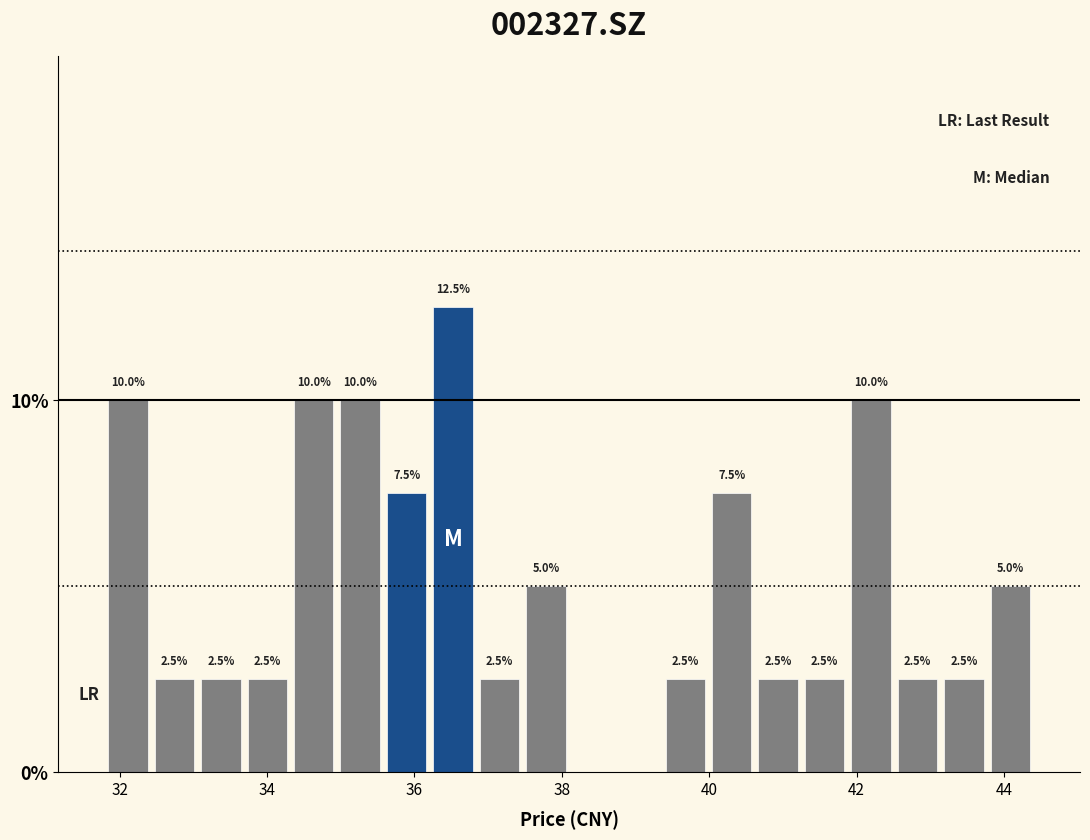

Read against the x-axis, roughly where is the centre of the tallest bar?

36.6